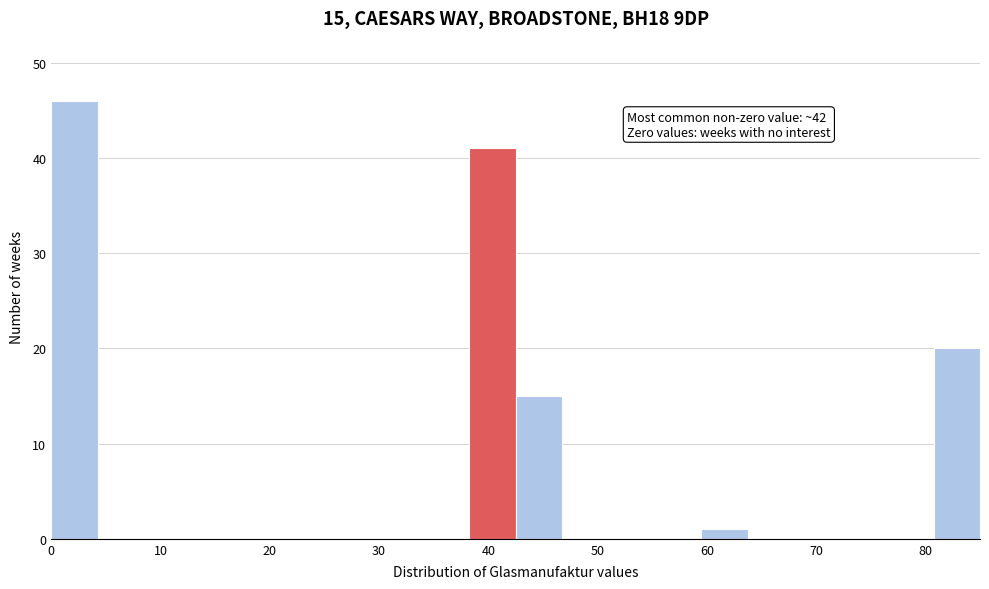

Over which range of the x-axis is the bar tallest?

0 to 4